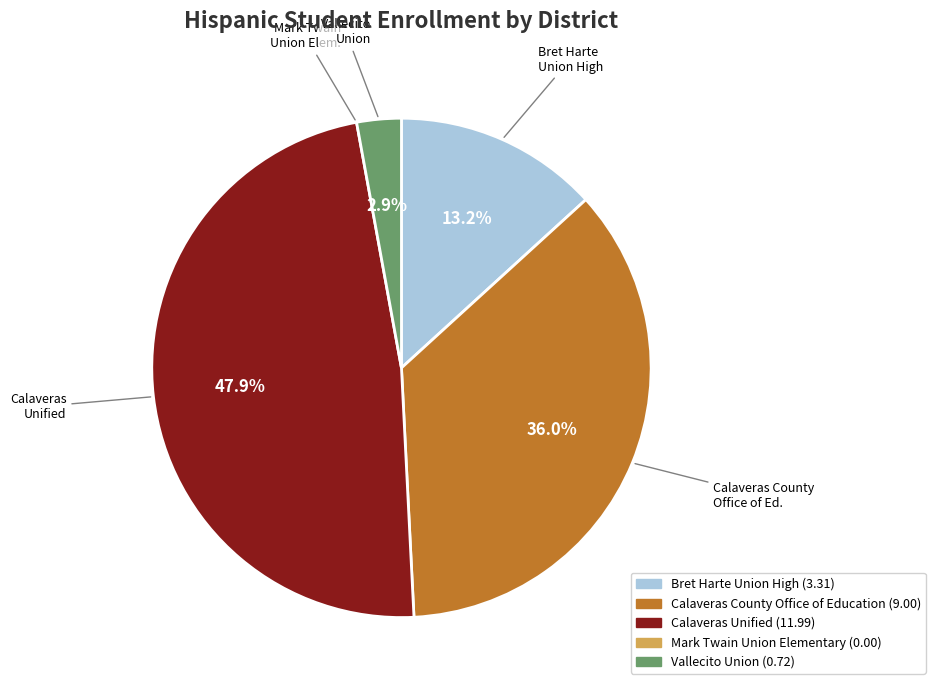

Is there any slice that represents more than half of the pie?

No